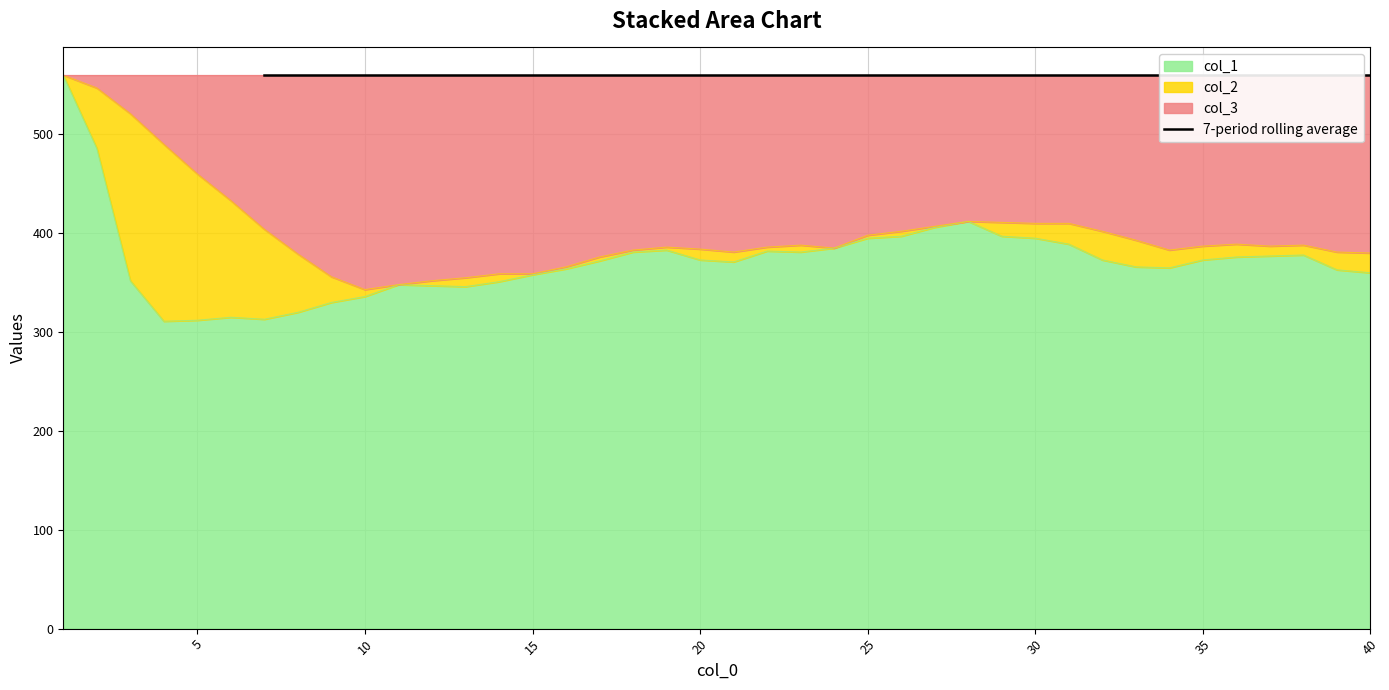

What is the minimum value for col_1?

311